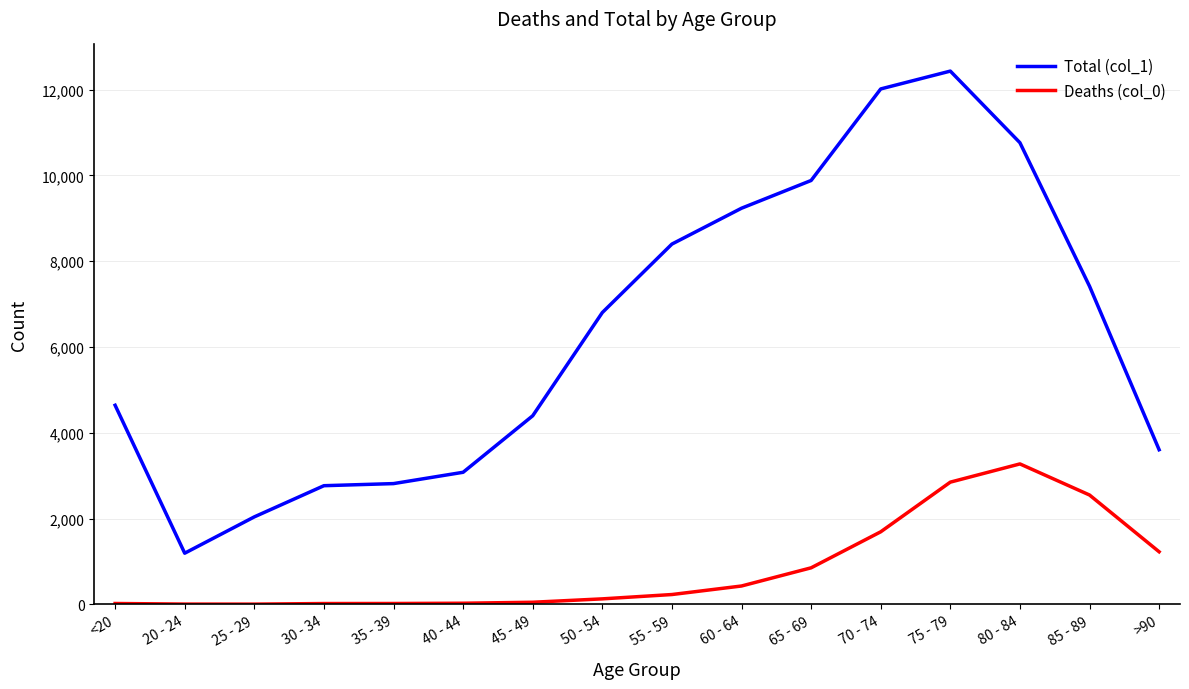

Count the number of data series in this chart.

2